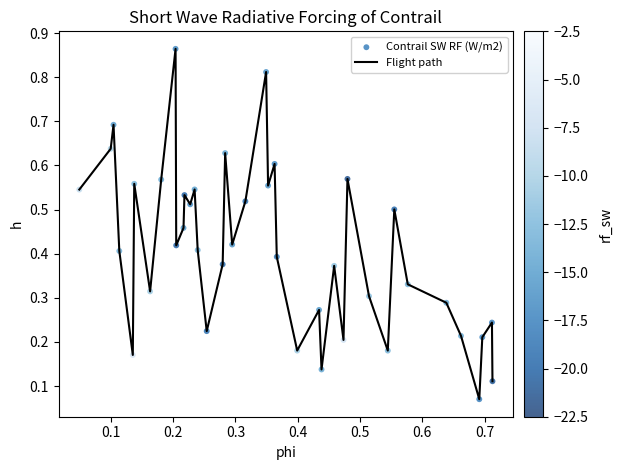

How many lines are shown in the chart?

1